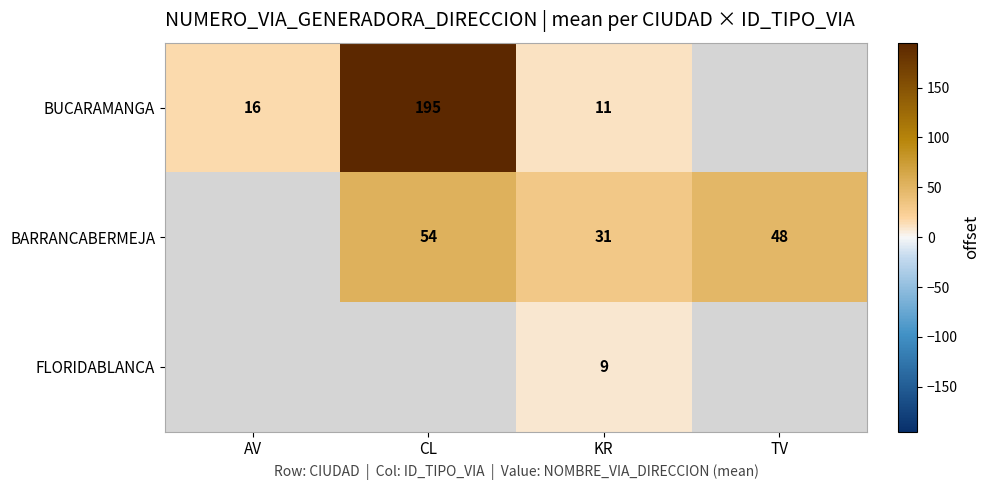

What is the difference between the BUCARAMANGA values at KR and CL?

184